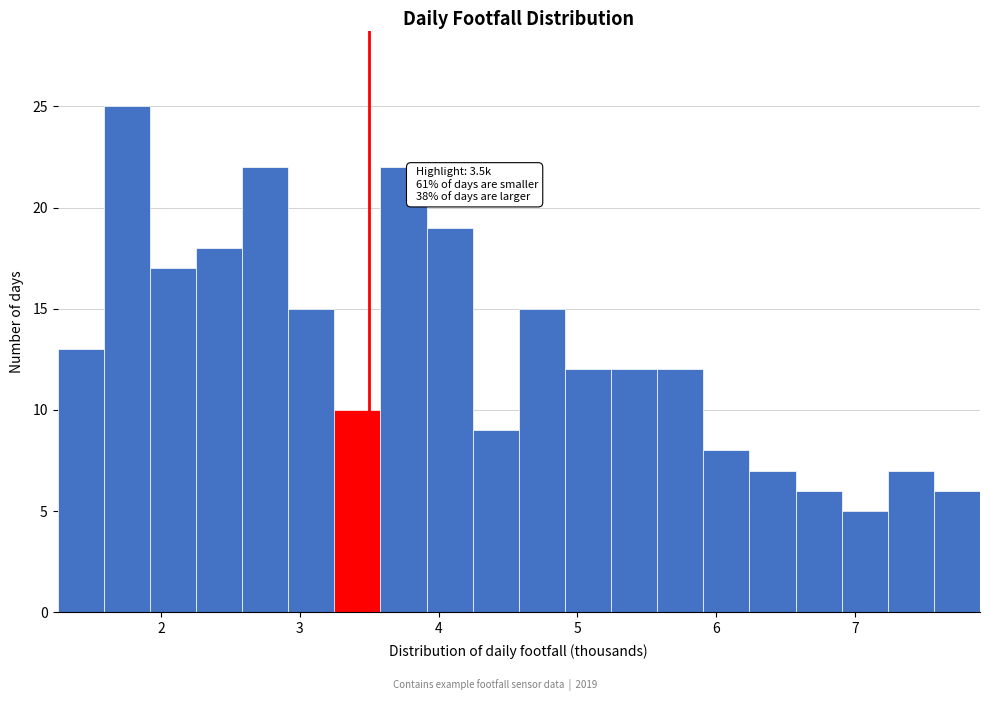

Around what value on the x-axis is the tallest bar? Give the approximate position of its centre, as read against the axis.

1.8